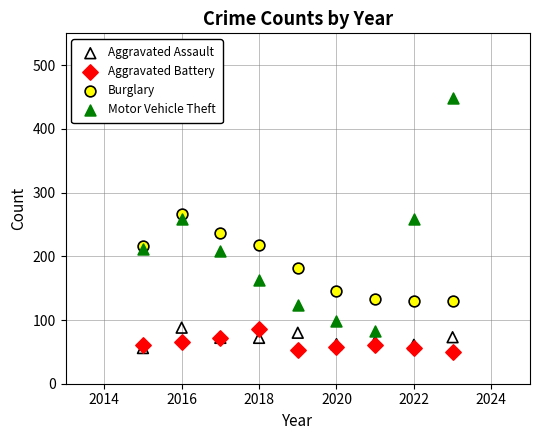

What are all the series names shown in the legend?

Aggravated Assault, Aggravated Battery, Burglary, Motor Vehicle Theft